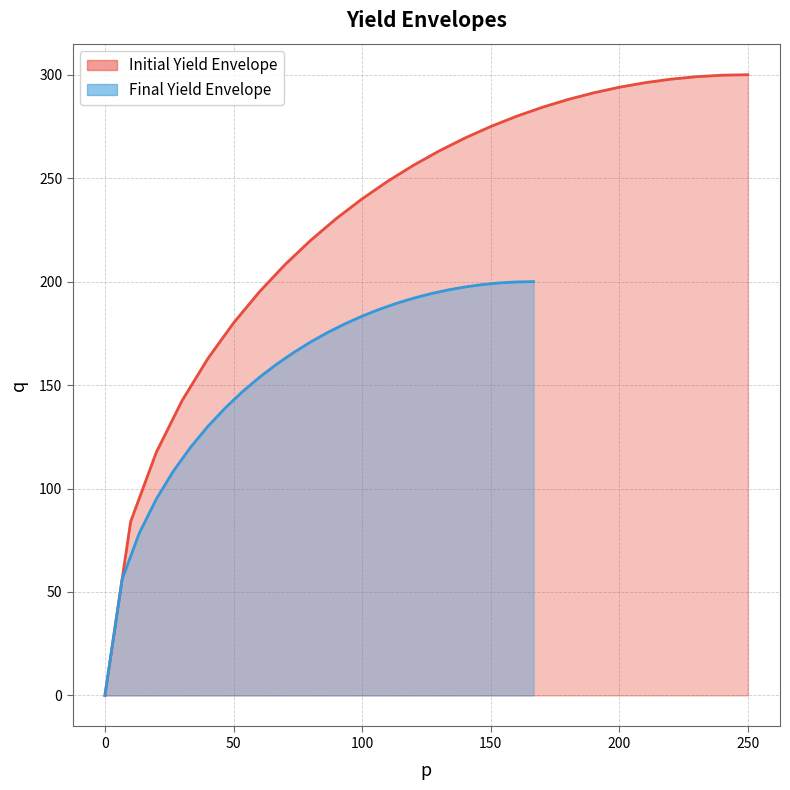

How many data points in Initial Yield Envelope q are above 263?

13